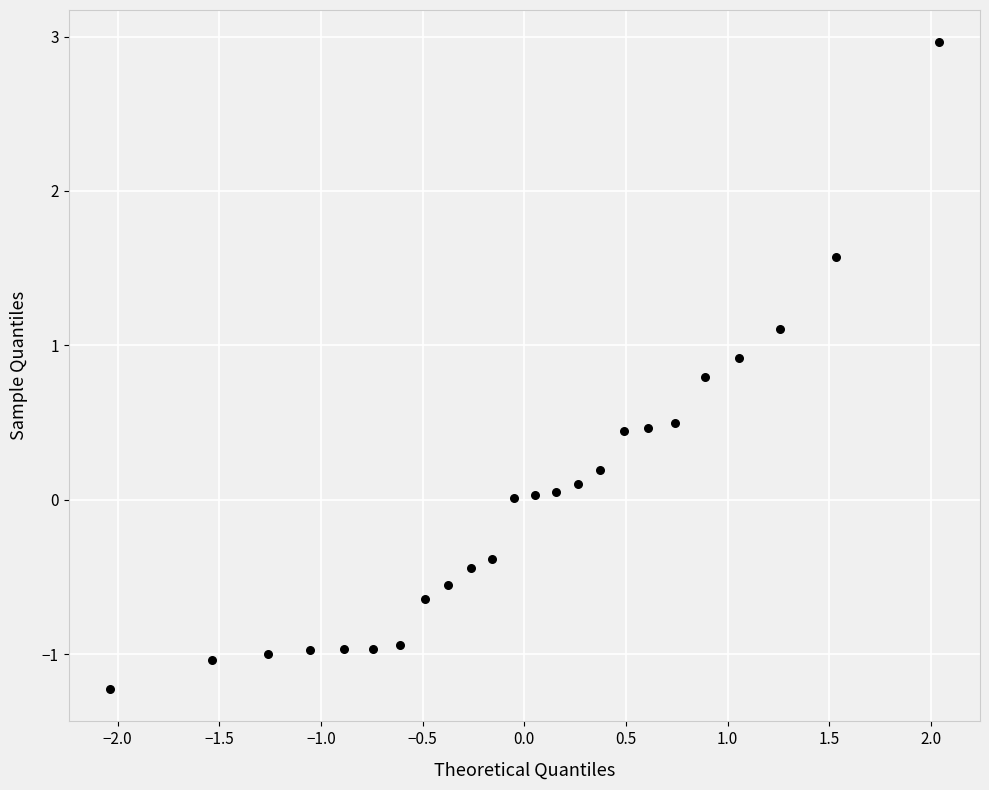

What is the range of Y values (max minus min)?

4.2